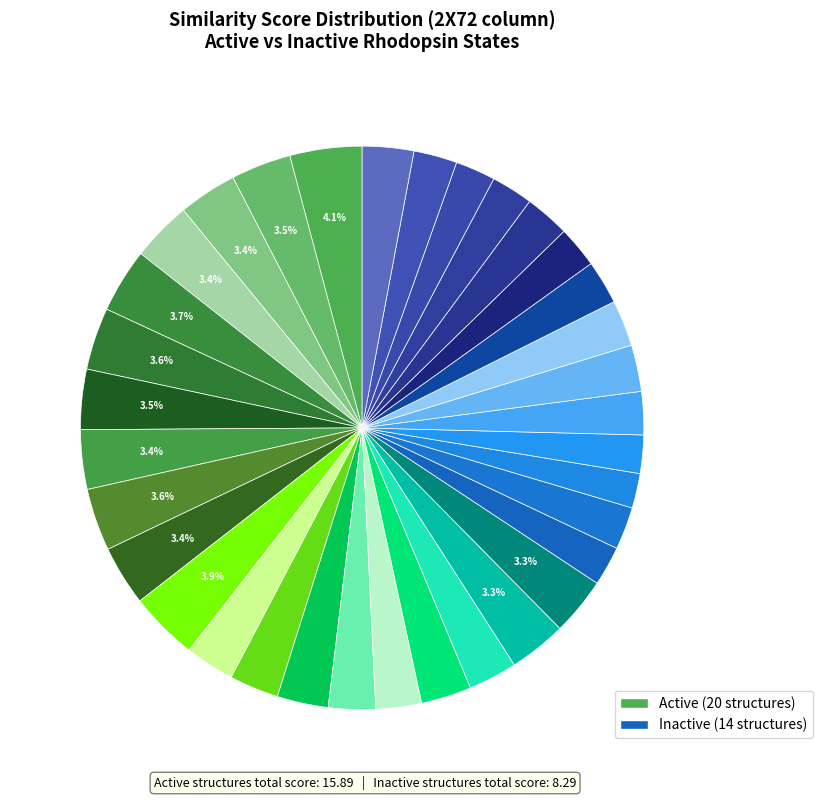

Rank the categories by value from lowest to highest.

Inactive_1HZX, Inactive_1L9H, Inactive_1F88, Inactive_3C9M, Inactive_2J4Y, Inactive_3C9L, Inactive_1GZM, Inactive_1U19, Inactive_3OAX, Inactive_2I35, Inactive_2PED, Active_6FKA, Inactive_2HPY, Inactive_2G87, Active_6FK9, Active_6FKC, Active_6FK7, Active_6FK6, Active_6FKB, Active_6FK8, Inactive_5TE5, Active_6FKD, Active_6FUF, Active_3PXO, Active_5DYS, Active_5TE3, Active_4A4M, Active_3PQR, Active_4X1H, Active_4PXF, Active_5EN0, Active_4J4Q, Active_5WKT, Active_2X72